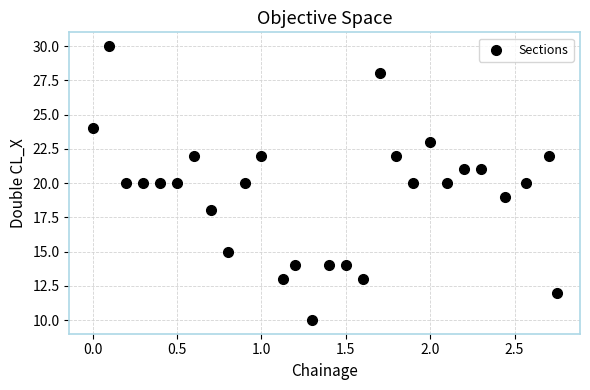

Count the number of points in this scatter plot.

28